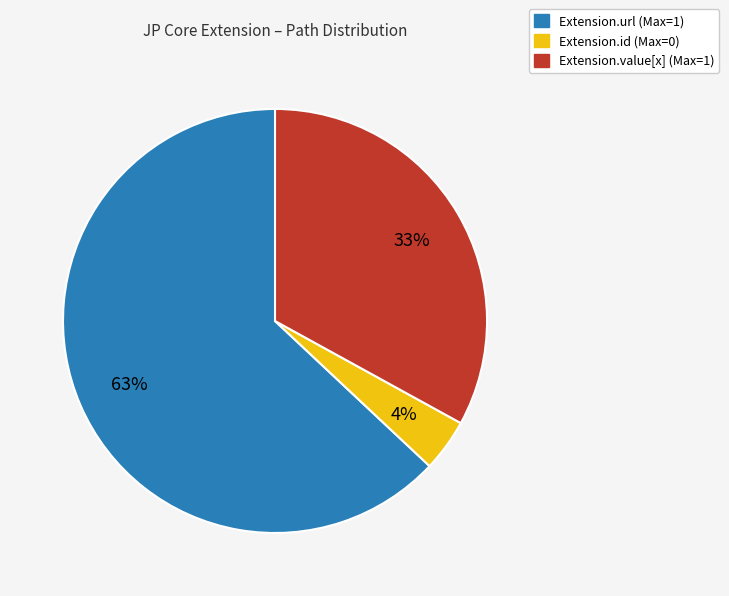

To the nearest percent, what is the average slice percentage?

33%